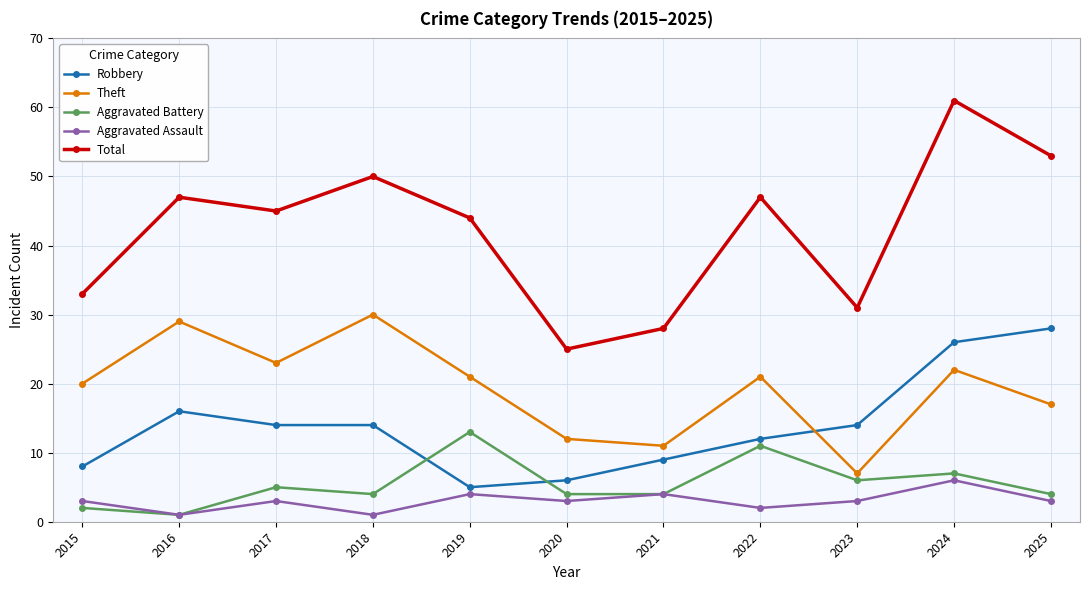

Rank the series at 2023 from lowest to highest value.

Aggravated Assault, Aggravated Battery, Theft, Robbery, Total